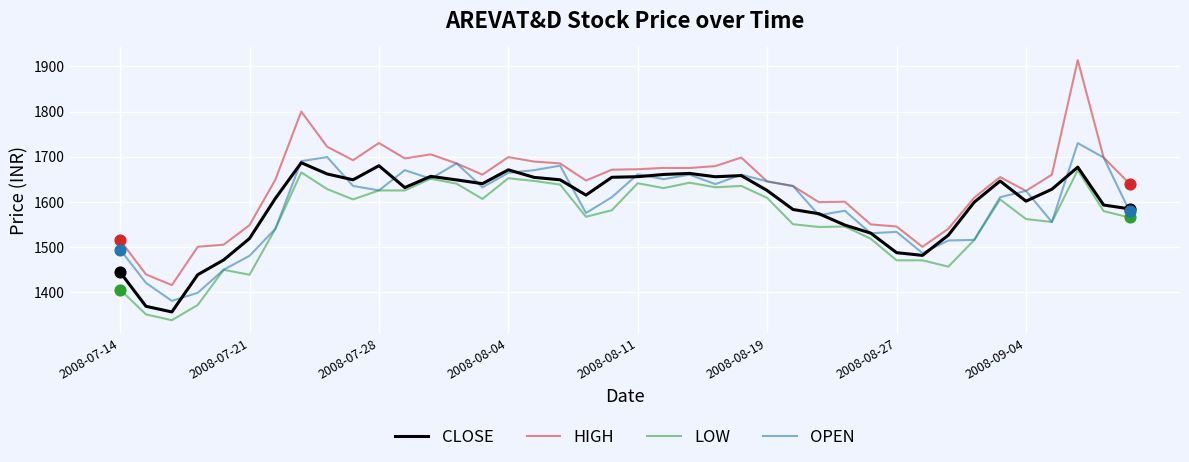

Which series has the largest total across all categories?

HIGH